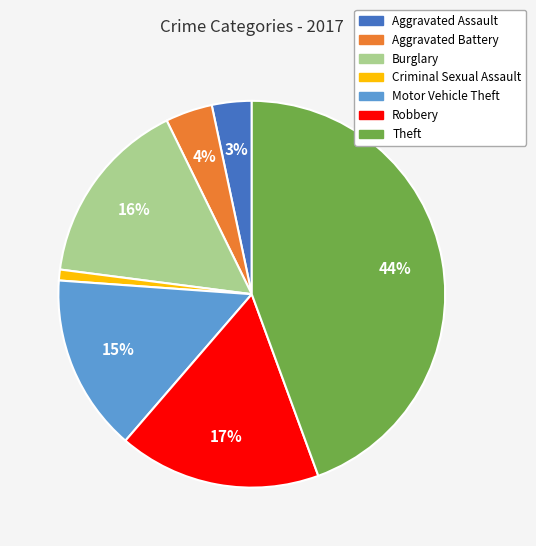

Approximately how many times larger is the value at Burglary compared to Aggravated Battery?

4.0